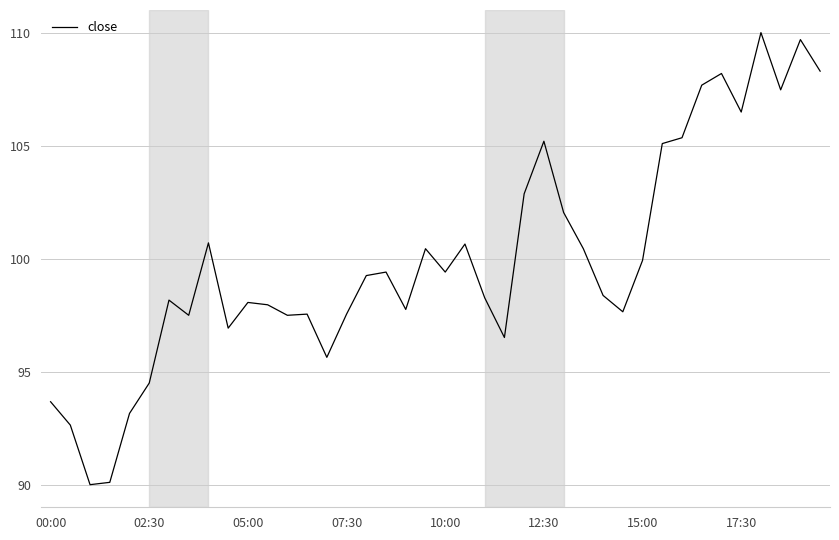

What is the minimum value shown in the chart?

90.0